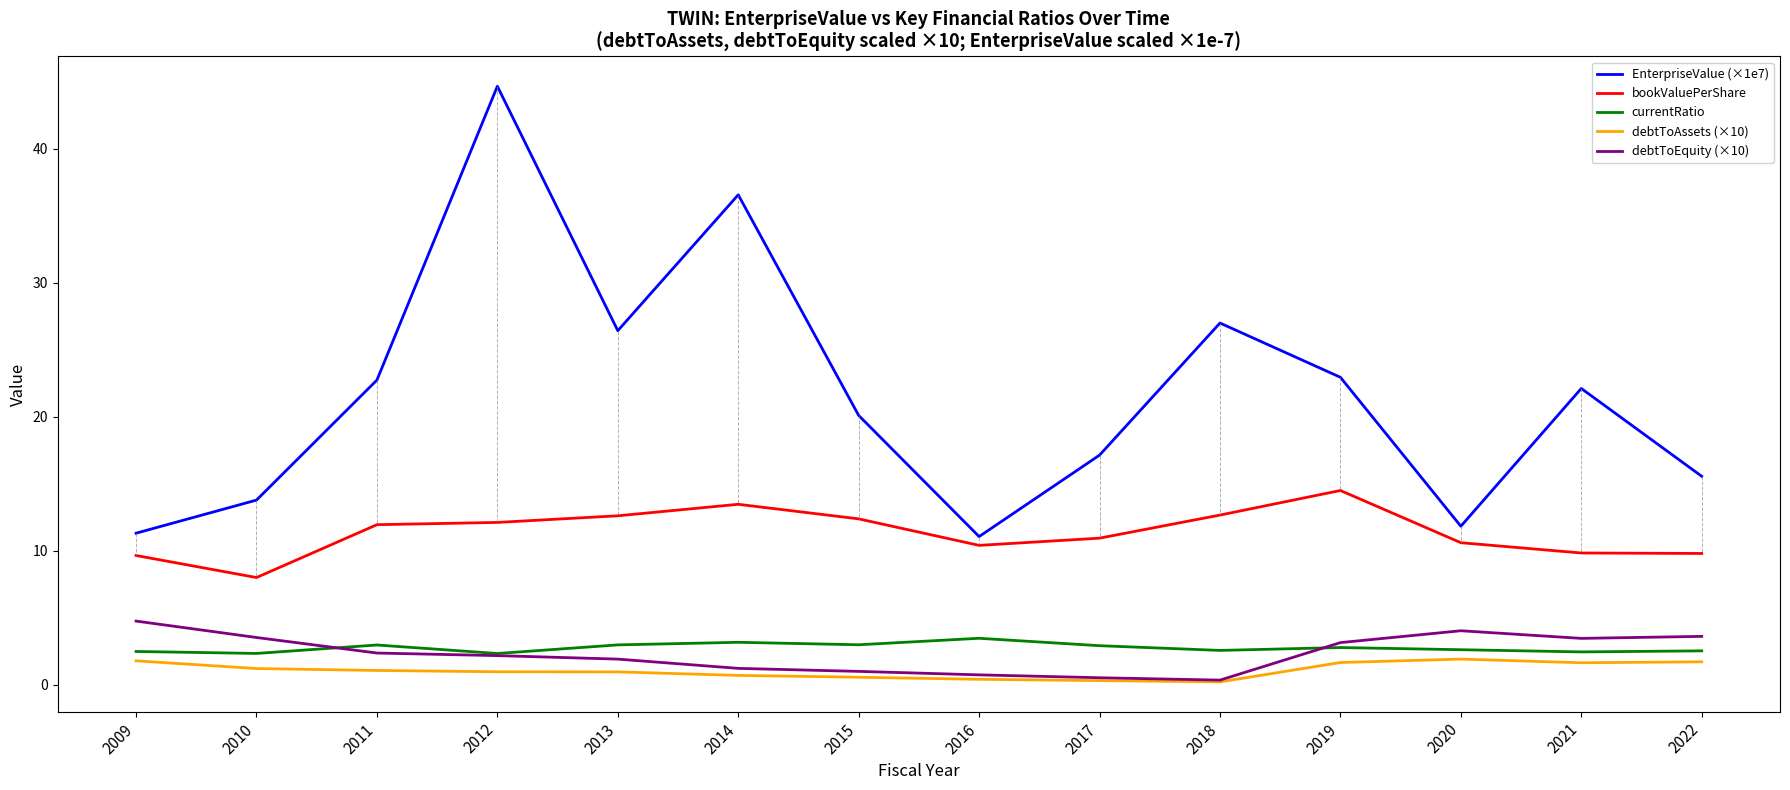

What is the total value across all series at 2015?

37.0